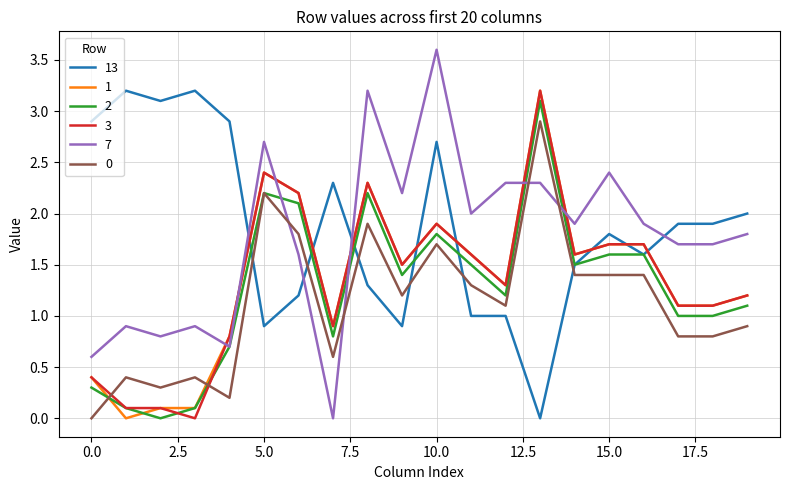

Reading right to left, extract all data points from this chart.

13: 2.0	1.9	1.9	1.6	1.8	1.5	0.0	1.0	1.0	2.7	0.9	1.3	2.3	1.2	0.9	2.9	3.2	3.1	3.2	2.9
1: 1.2	1.1	1.1	1.7	1.7	1.6	3.2	1.3	1.6	1.9	1.5	2.3	0.9	2.2	2.4	0.8	0.1	0.1	0.0	0.4
2: 1.1	1.0	1.0	1.6	1.6	1.5	3.1	1.2	1.5	1.8	1.4	2.2	0.8	2.1	2.2	0.7	0.1	0.0	0.1	0.3
3: 1.2	1.1	1.1	1.7	1.7	1.6	3.2	1.3	1.6	1.9	1.5	2.3	0.9	2.2	2.4	0.8	0.0	0.1	0.1	0.4
7: 1.8	1.7	1.7	1.9	2.4	1.9	2.3	2.3	2.0	3.6	2.2	3.2	0.0	1.6	2.7	0.7	0.9	0.8	0.9	0.6
0: 0.9	0.8	0.8	1.4	1.4	1.4	2.9	1.1	1.3	1.7	1.2	1.9	0.6	1.8	2.2	0.2	0.4	0.3	0.4	0.0